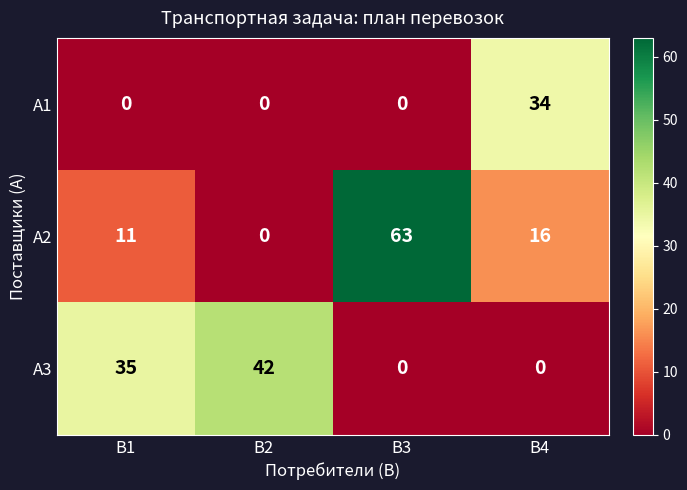

At В4, list the series in order from largest to smallest.

А1, А2, А3